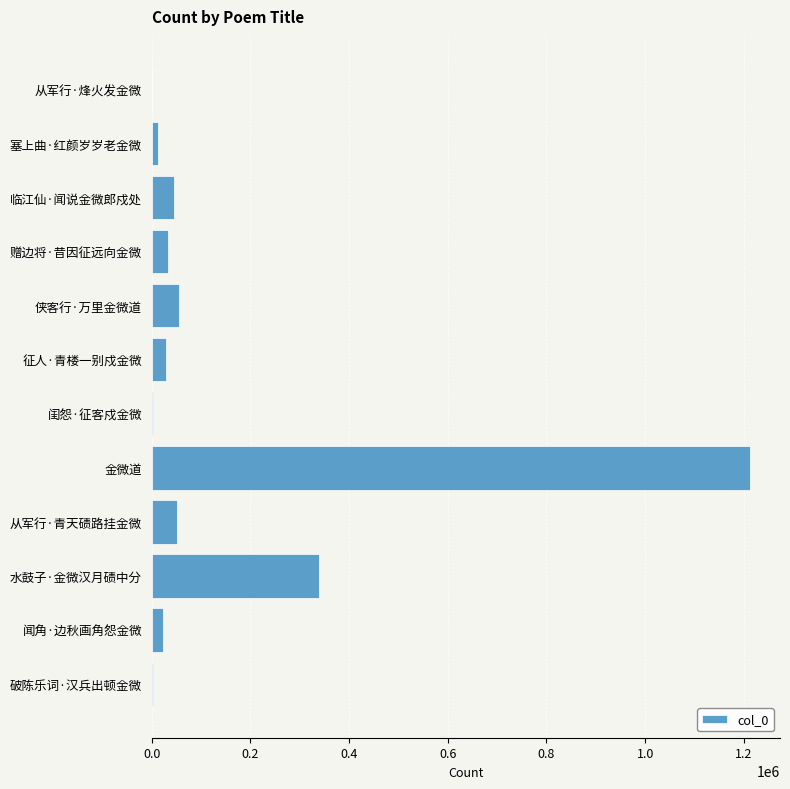

What is the change in value from 征人·青楼一别戍金微 to 侠客行·万里金微道?

+26188